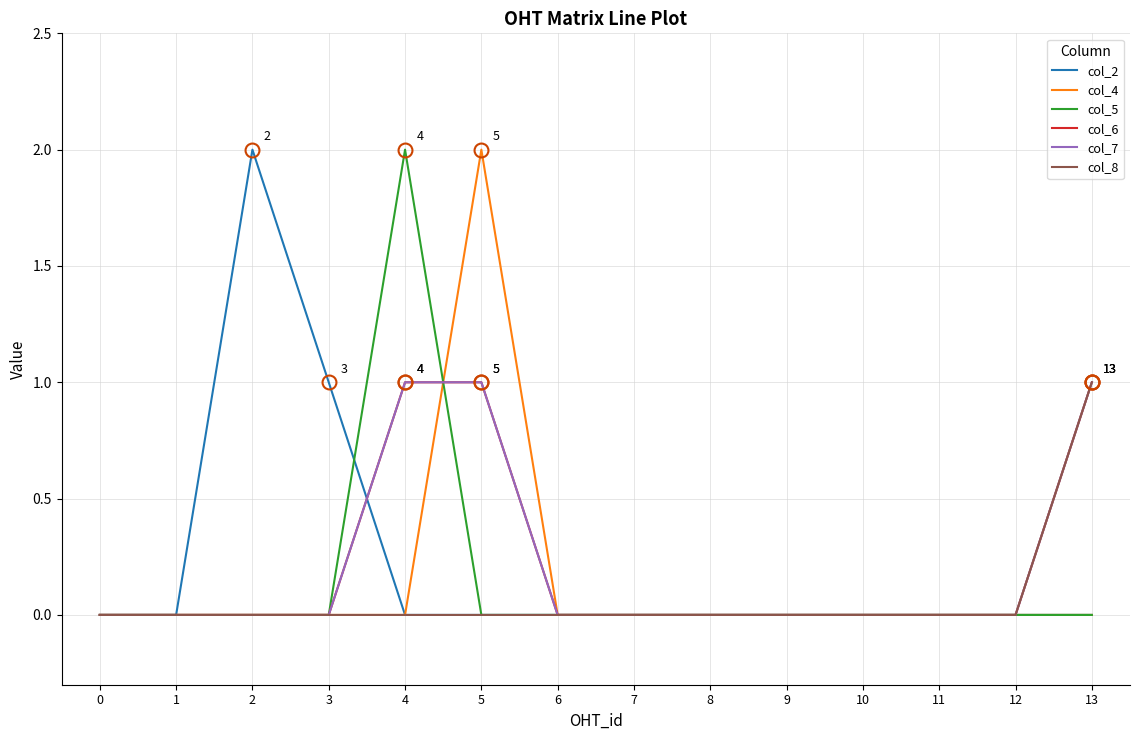

Is this an area chart (filled region under the line)?

No